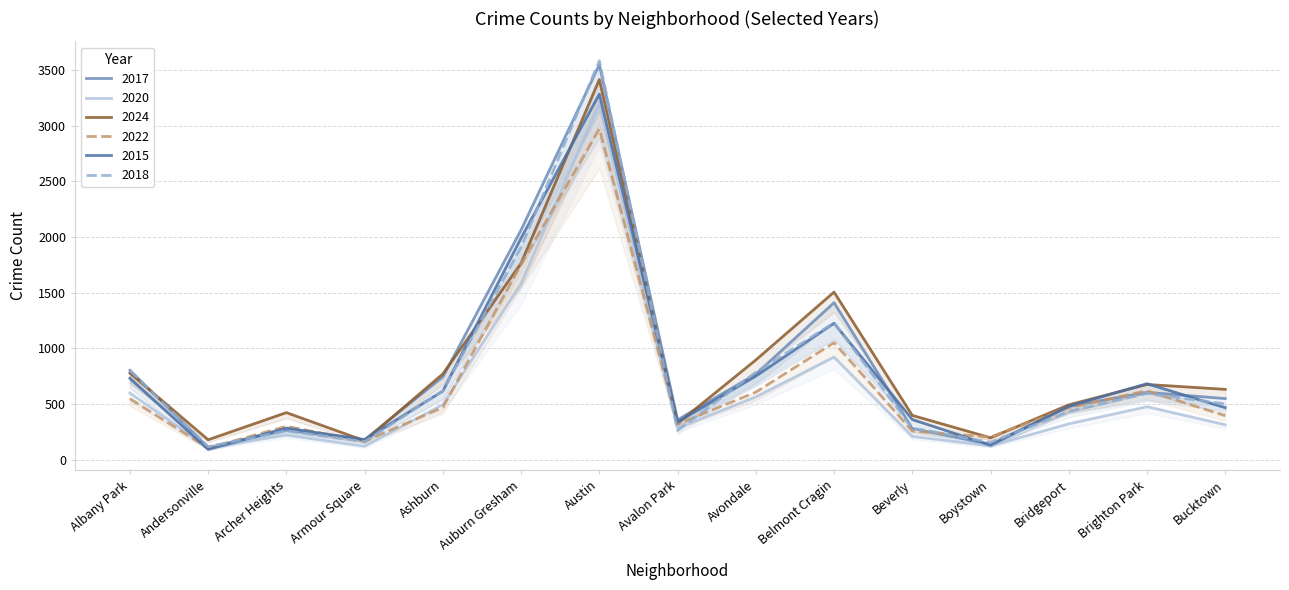

How many times do 2017 and 2018 cross each other?

8